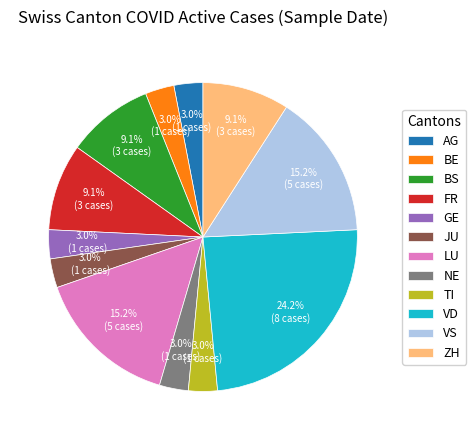

What percentage is NOT represented by LU?

84.8%